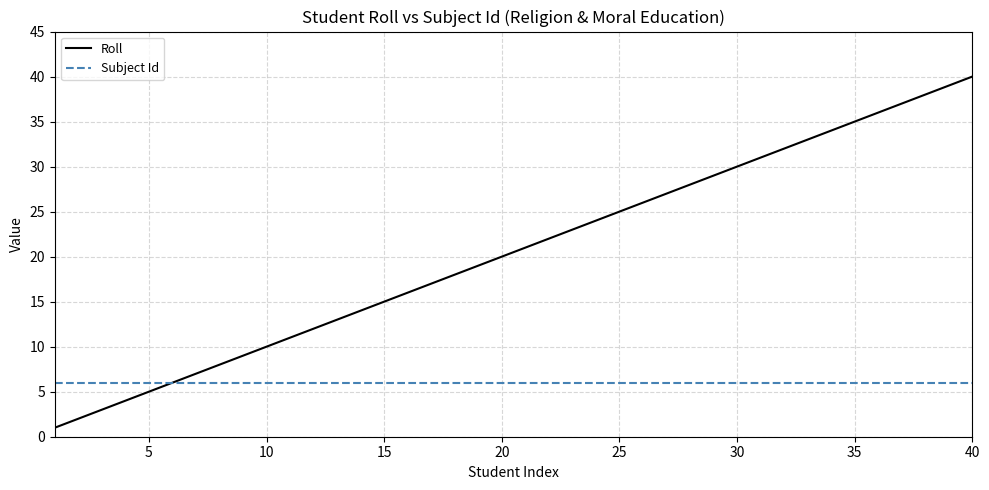

Which series has the largest range (max minus min)?

Roll